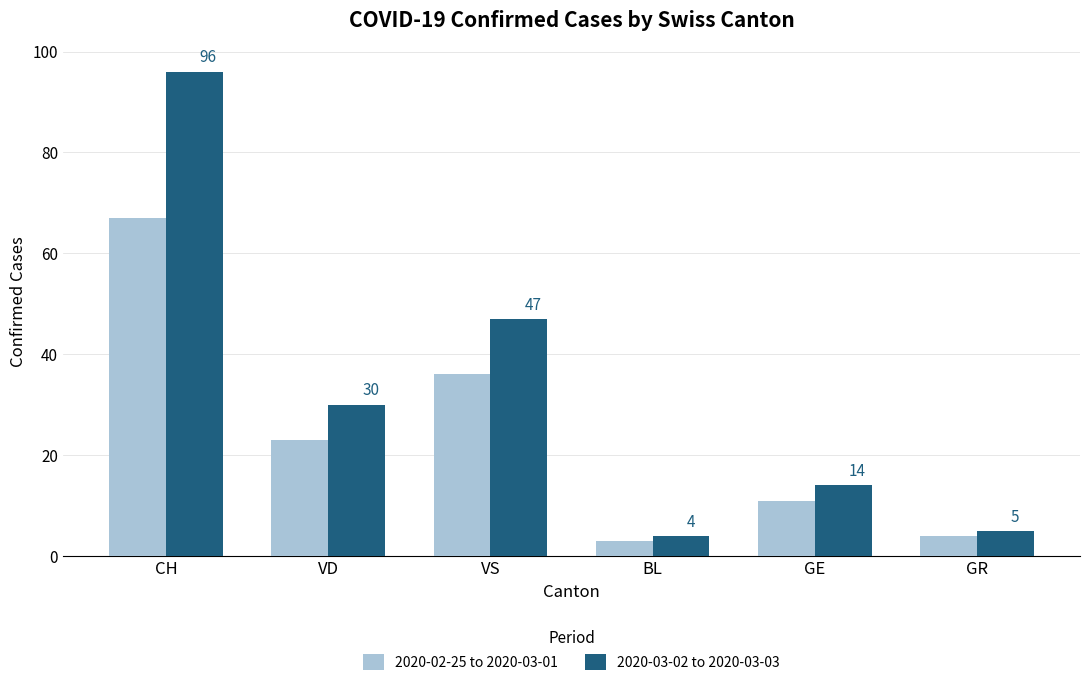

What is the average value of the 2020-02-25 to 2020-03-01 series?

24